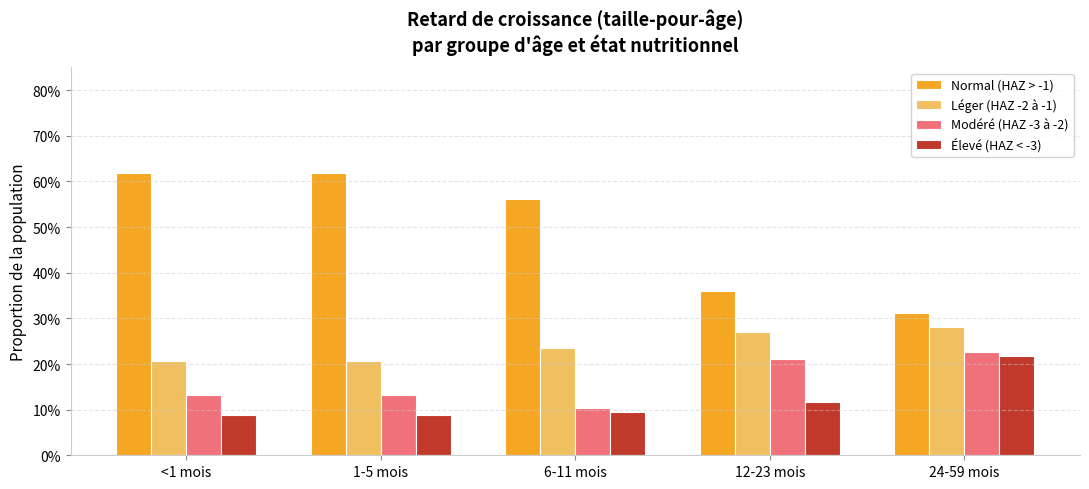

What are all the series names shown in the legend?

Normal (HAZ > -1), Léger (HAZ -2 à -1), Modéré (HAZ -3 à -2), Élevé (HAZ < -3)